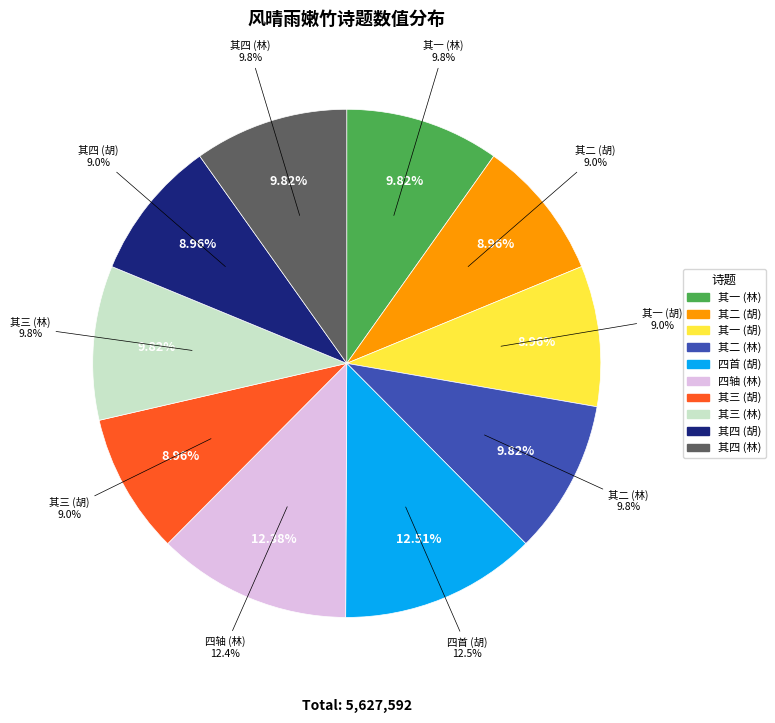

Is it true that 题胡长史所藏风晴雨嫩墨竹四首 其四 is 1% of the pie?

False